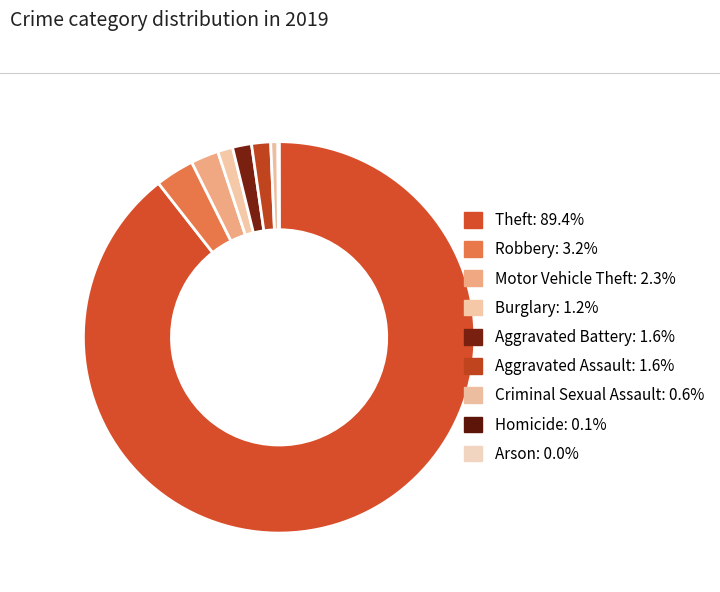

Between Burglary and Arson, which is larger?

Burglary